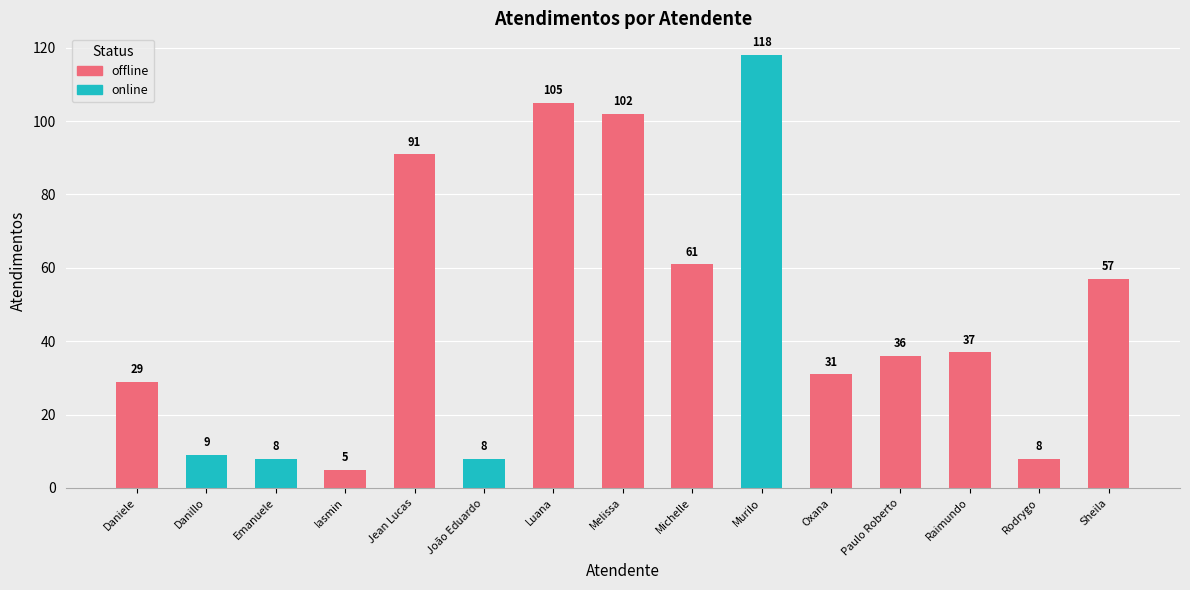

What is the sum of the values at Raimundo and Rodrygo?

45